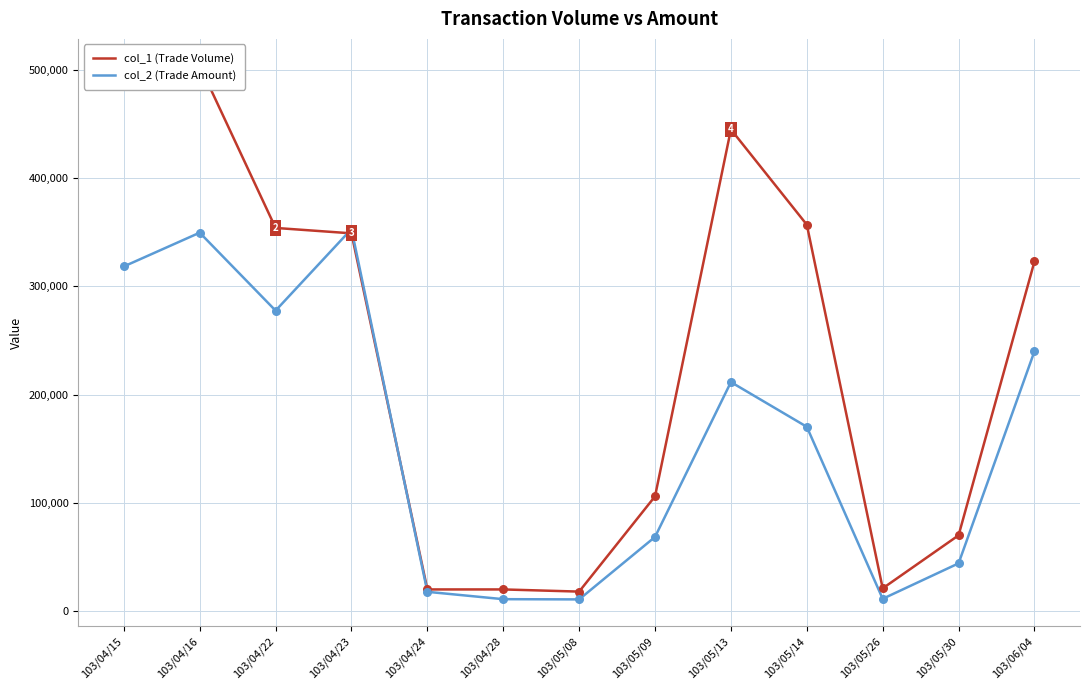

Which series has the largest total across all categories?

col_1 (Trade Volume)